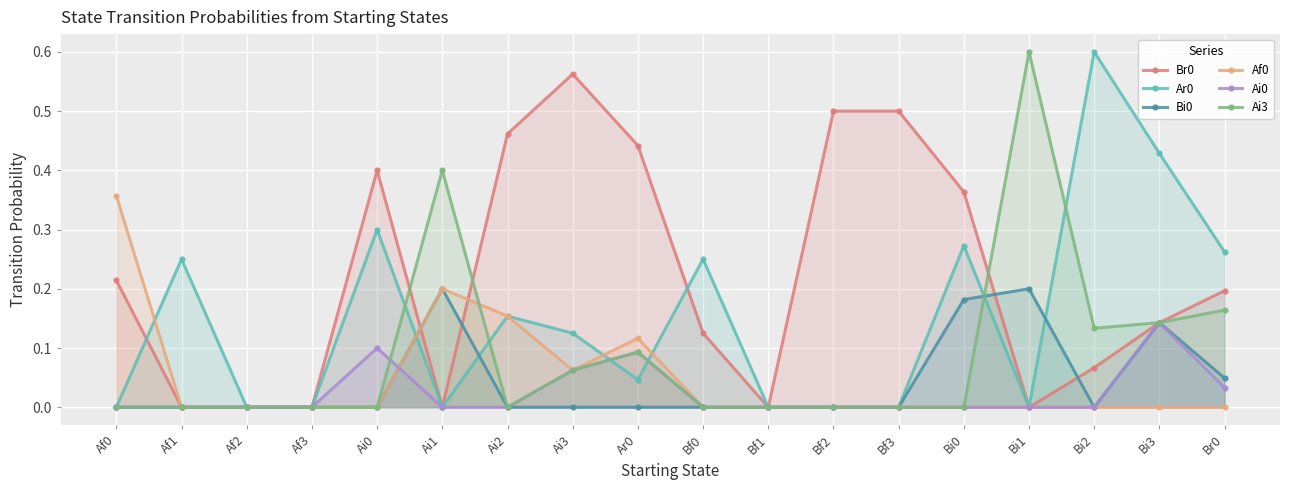

Reading left to right, list all the values displayed in this chart.

Br0: Af0=0.2	Af1=0.0	Af2=0.0	Af3=0.0	Ai0=0.4	Ai1=0.0	Ai2=0.5	Ai3=0.6	Ar0=0.4	Bf0=0.1	Bf1=0.0	Bf2=0.5	Bf3=0.5	Bi0=0.4	Bi1=0.0	Bi2=0.1	Bi3=0.1	Br0=0.2
Ar0: Af0=0.0	Af1=0.2	Af2=0.0	Af3=0.0	Ai0=0.3	Ai1=0.0	Ai2=0.2	Ai3=0.1	Ar0=0.0	Bf0=0.2	Bf1=0.0	Bf2=0.0	Bf3=0.0	Bi0=0.3	Bi1=0.0	Bi2=0.6	Bi3=0.4	Br0=0.3
Bi0: Af0=0.0	Af1=0.0	Af2=0.0	Af3=0.0	Ai0=0.0	Ai1=0.2	Ai2=0.0	Ai3=0.0	Ar0=0.0	Bf0=0.0	Bf1=0.0	Bf2=0.0	Bf3=0.0	Bi0=0.2	Bi1=0.2	Bi2=0.0	Bi3=0.1	Br0=0.0
Af0: Af0=0.4	Af1=0.0	Af2=0.0	Af3=0.0	Ai0=0.0	Ai1=0.2	Ai2=0.2	Ai3=0.1	Ar0=0.1	Bf0=0.0	Bf1=0.0	Bf2=0.0	Bf3=0.0	Bi0=0.0	Bi1=0.0	Bi2=0.0	Bi3=0.0	Br0=0.0
Ai0: Af0=0.0	Af1=0.0	Af2=0.0	Af3=0.0	Ai0=0.1	Ai1=0.0	Ai2=0.0	Ai3=0.1	Ar0=0.1	Bf0=0.0	Bf1=0.0	Bf2=0.0	Bf3=0.0	Bi0=0.0	Bi1=0.0	Bi2=0.0	Bi3=0.1	Br0=0.0
Ai3: Af0=0.0	Af1=0.0	Af2=0.0	Af3=0.0	Ai0=0.0	Ai1=0.4	Ai2=0.0	Ai3=0.1	Ar0=0.1	Bf0=0.0	Bf1=0.0	Bf2=0.0	Bf3=0.0	Bi0=0.0	Bi1=0.6	Bi2=0.1	Bi3=0.1	Br0=0.2